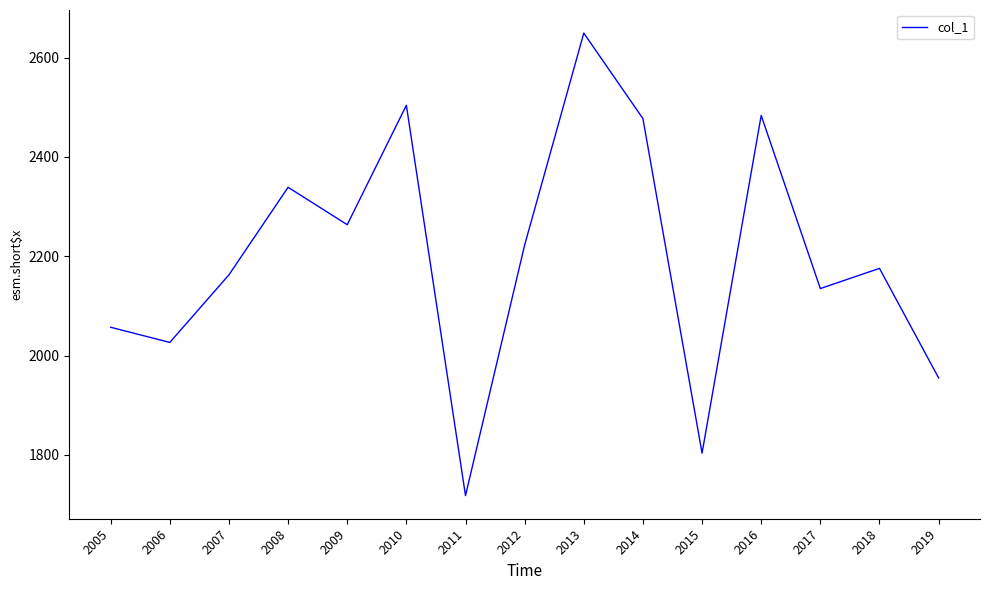

How many lines are shown in the chart?

1